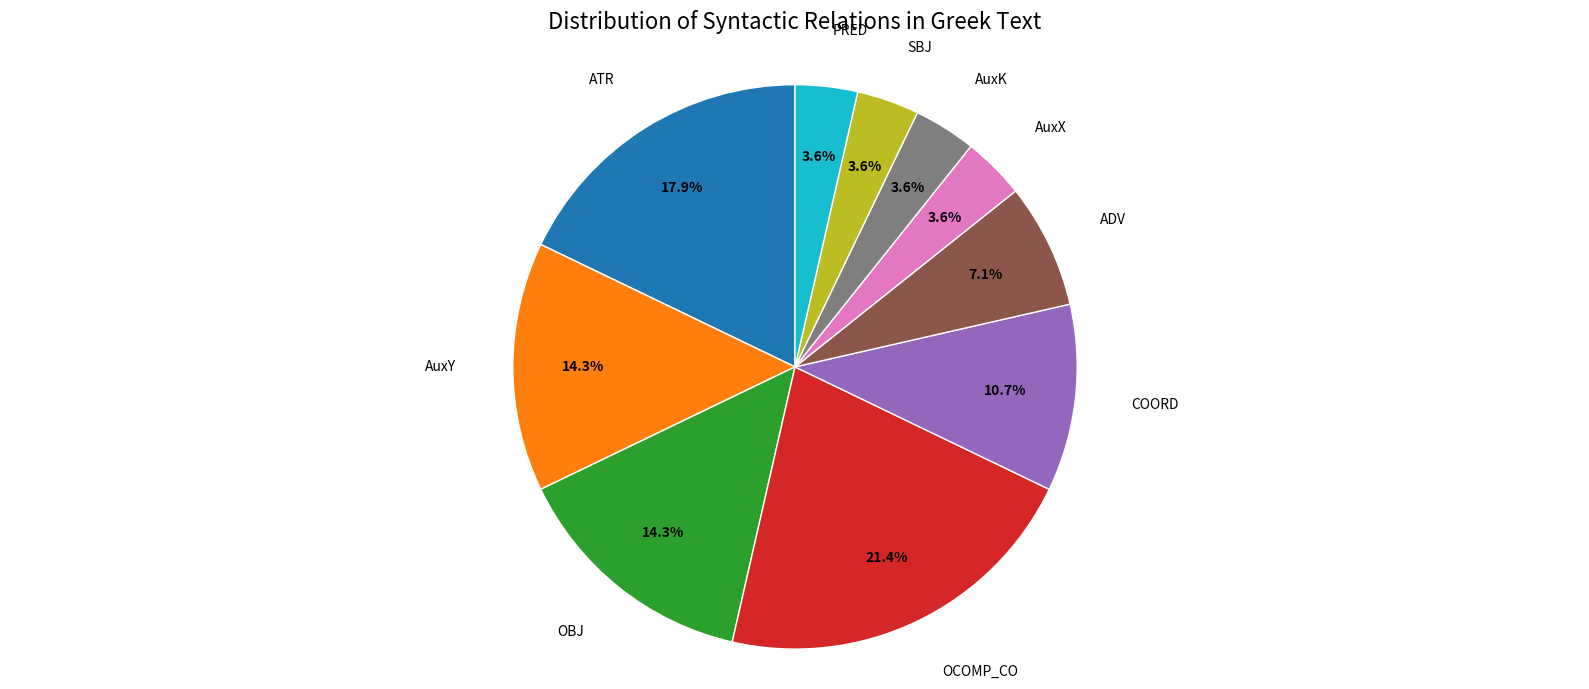

Does any single category account for the majority?

No